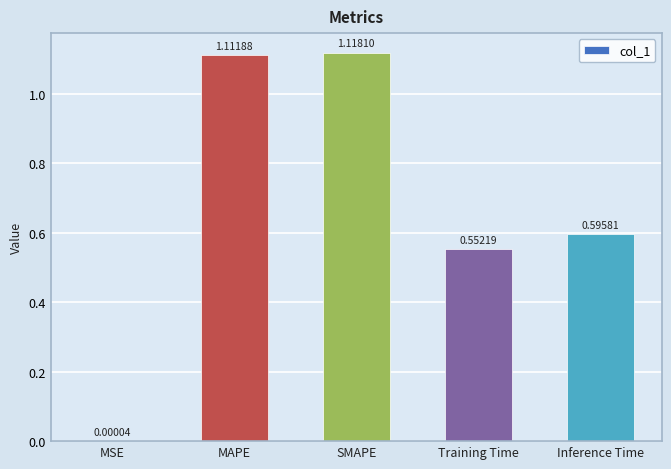

Which has a higher value, SMAPE or MSE?

SMAPE